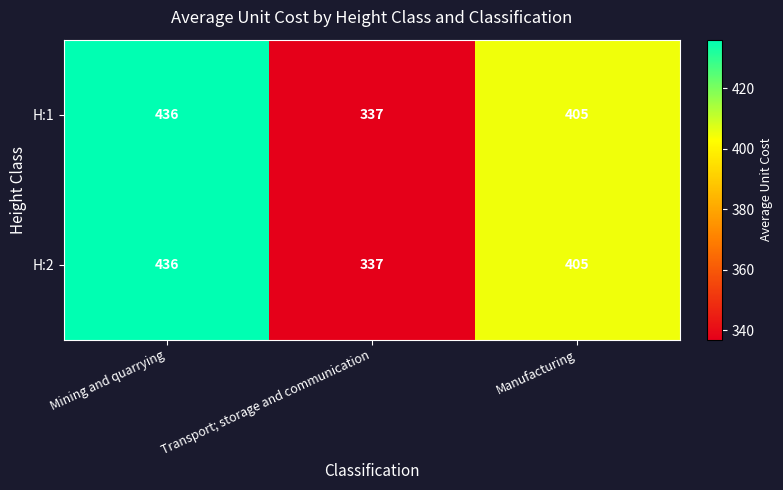

Reading right to left, extract all data points from this chart.

H:1: Manufacturing=405	Transport; storage and communication=337	Mining and quarrying=436
H:2: Manufacturing=405	Transport; storage and communication=337	Mining and quarrying=436